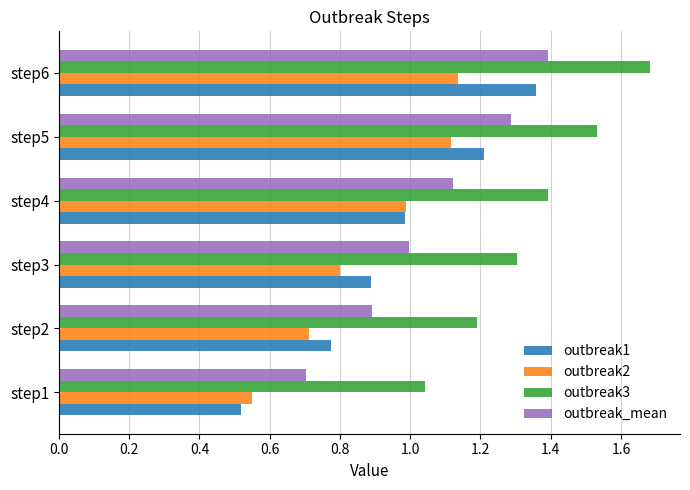

True or false: outbreak3 has a value of 0.5 at step2.

False